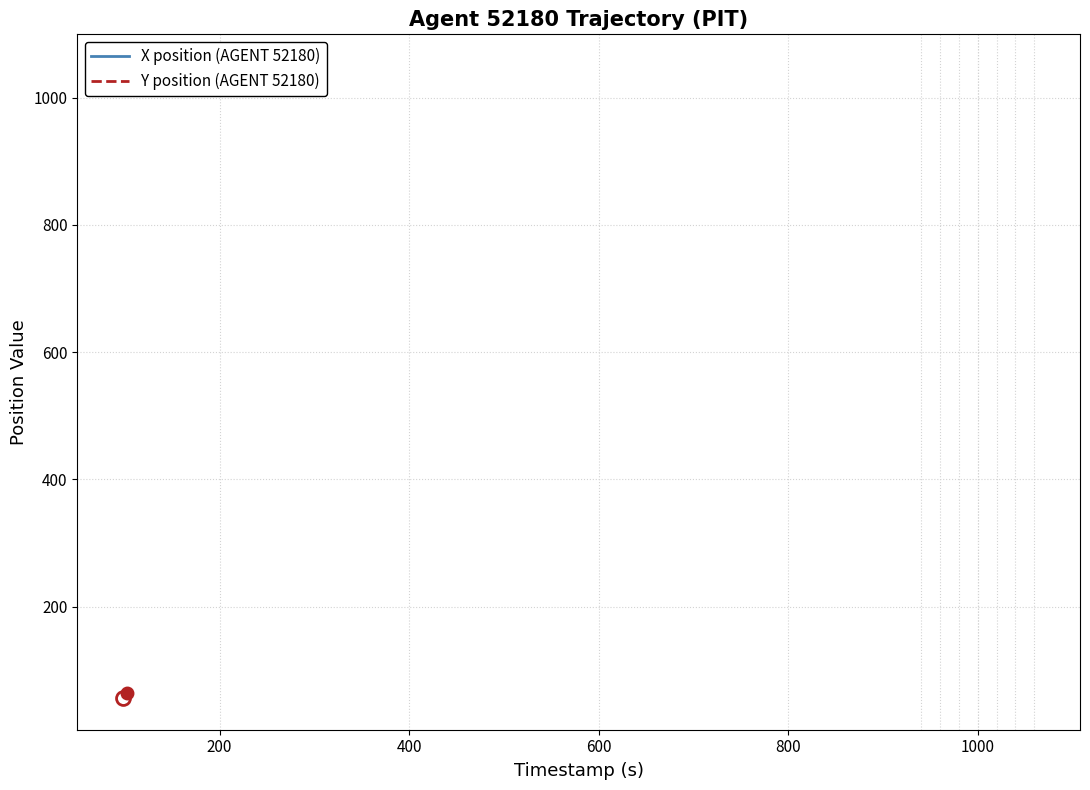

What are all the series names shown in the legend?

X position (AGENT 52180), Y position (AGENT 52180)